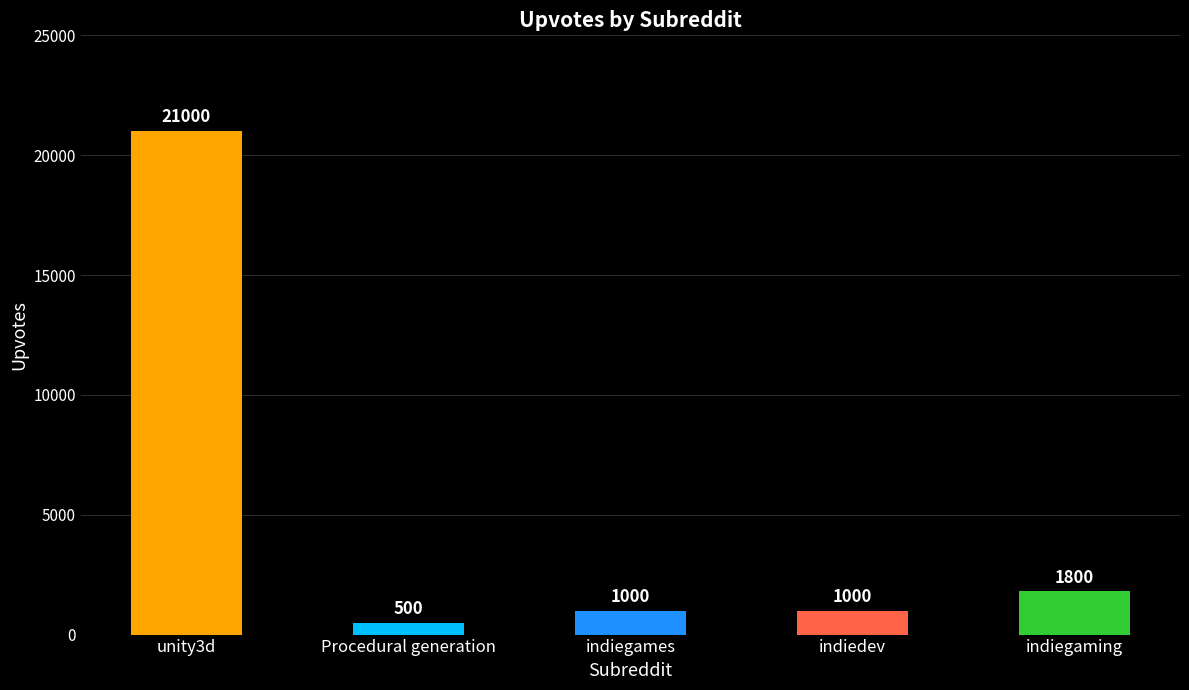

Reading left to right, what are all the values shown in this chart?

21000	500	1000	1000	1800